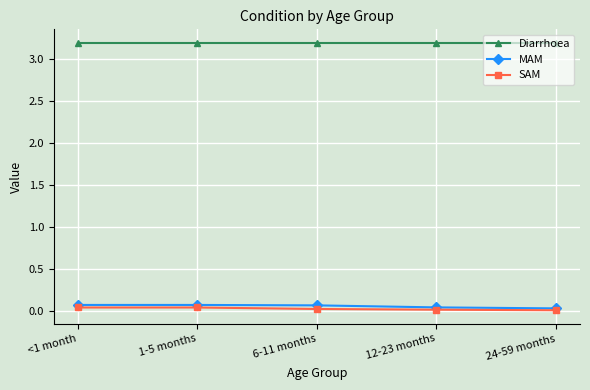

What is the minimum value for Diarrhoea?

3.2